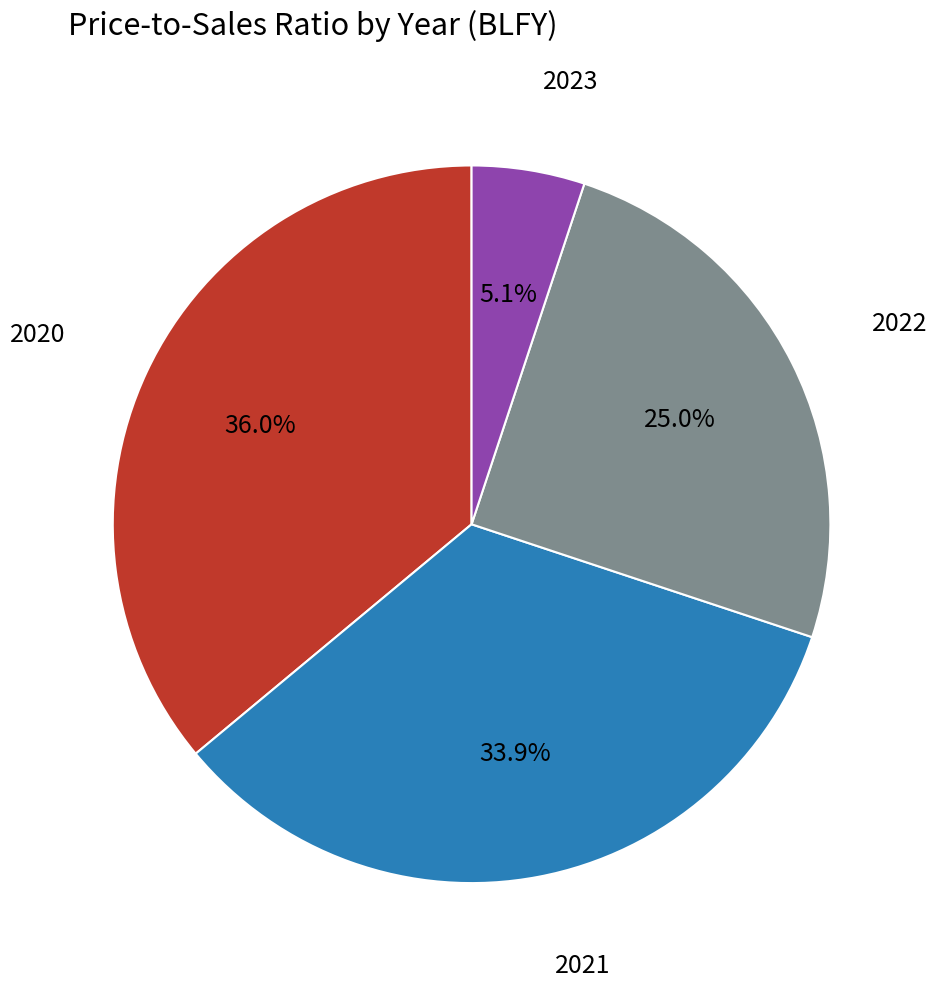

What portion of the pie excludes 2022?

75.0%